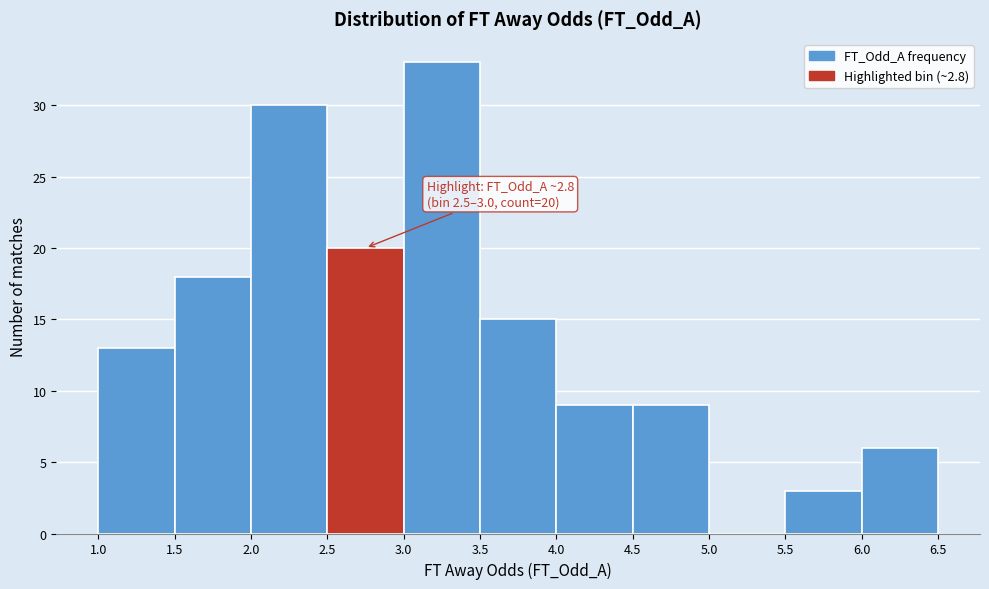

Over which range of the x-axis is the bar tallest?

3.0 to 3.5